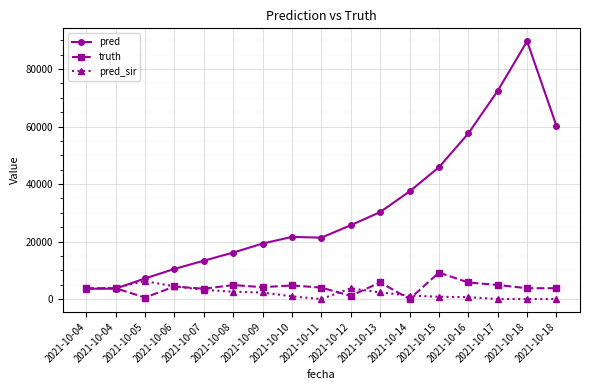

What is the value of the pred point at the 8th from the left?

21614.0